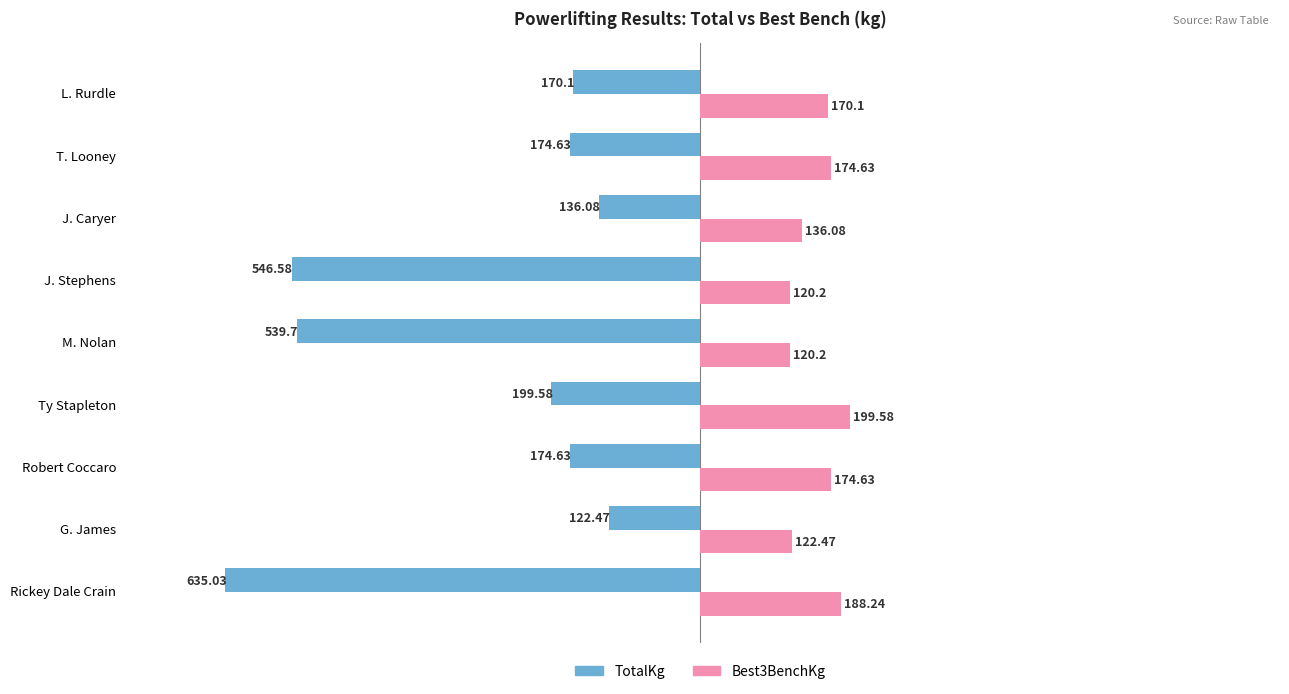

Rank the series by their average value, from lowest to highest.

TotalKg, Best3BenchKg